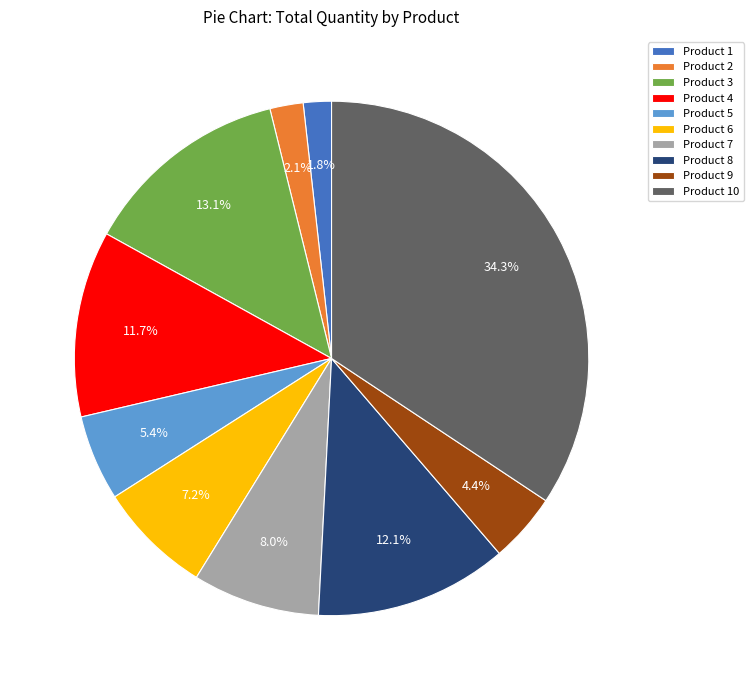

What is the total percentage of Product 1 and Product 3?

14.9%